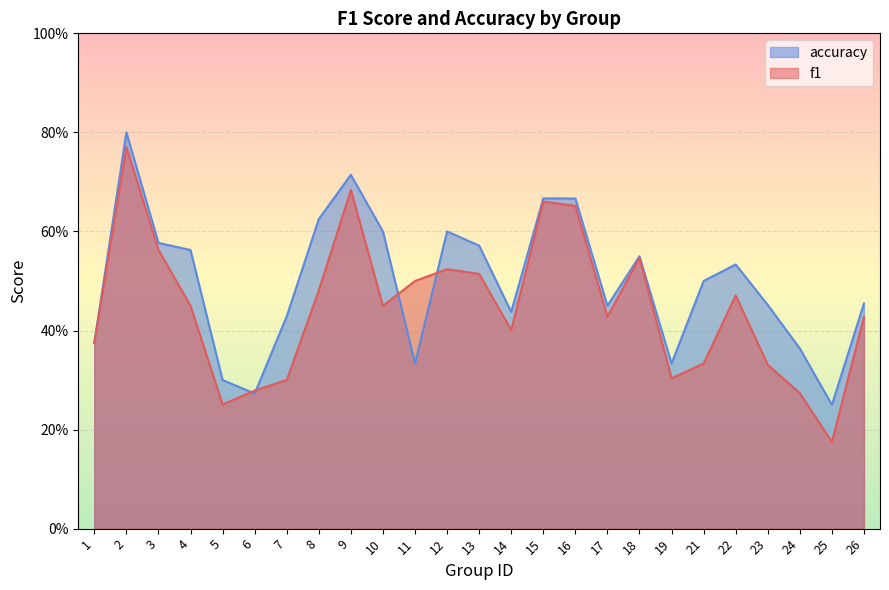

True or false: f1 and accuracy cross at least once.

True